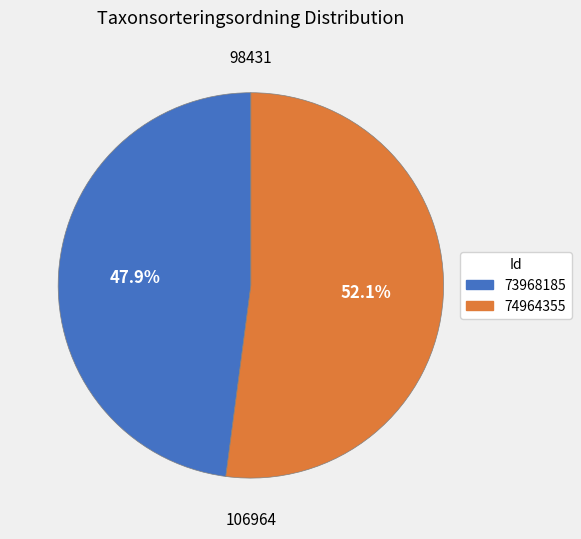

How many slices are in this pie chart?

2